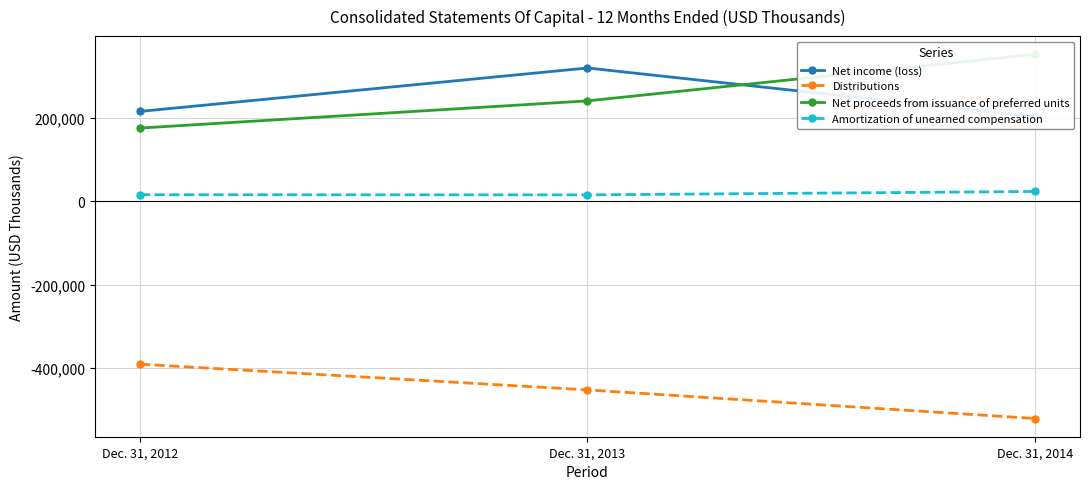

Between Dec. 31, 2012 and Dec. 31, 2014, which is larger?

Dec. 31, 2012